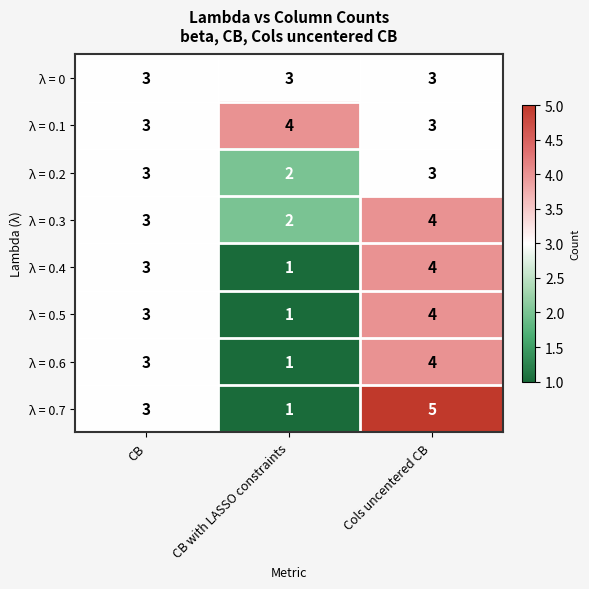

What is the sum of all λ = 0.5 values?

8